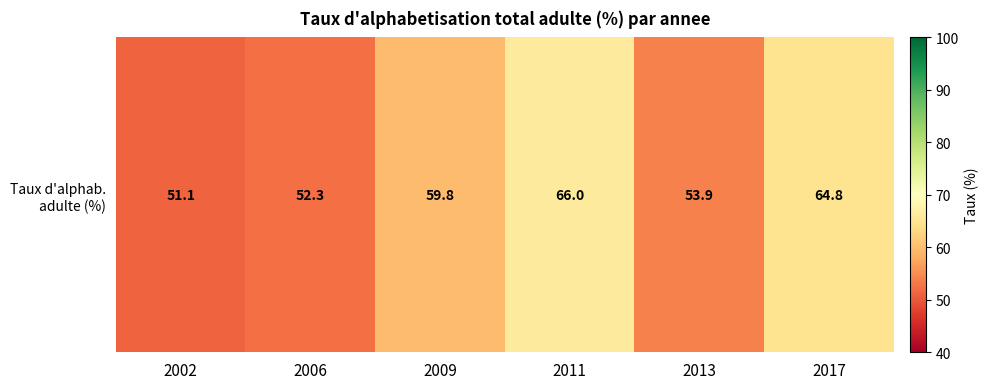

How many values exceed 59?

3